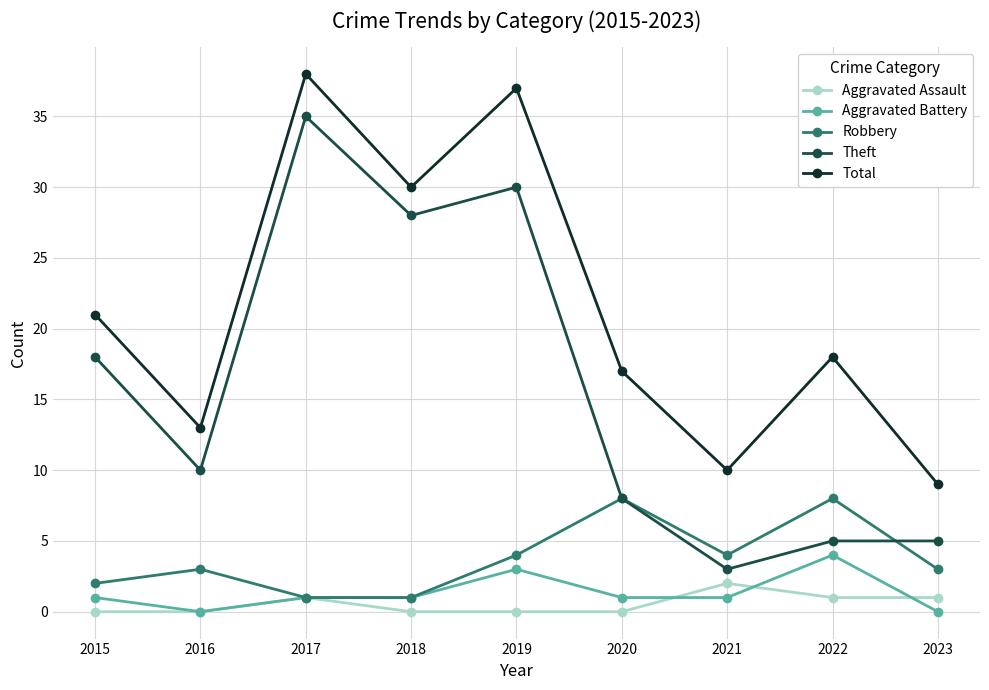

What is the average value of the Total series?

21